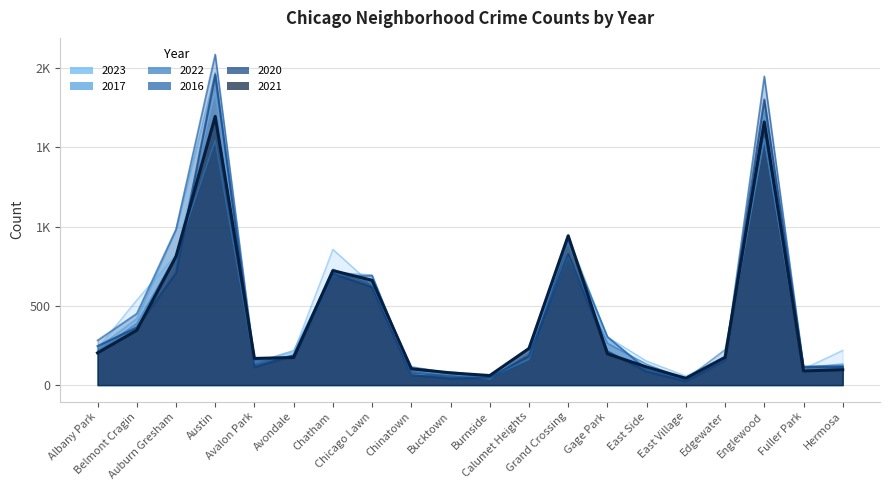

What is the minimum value for 2023?

39